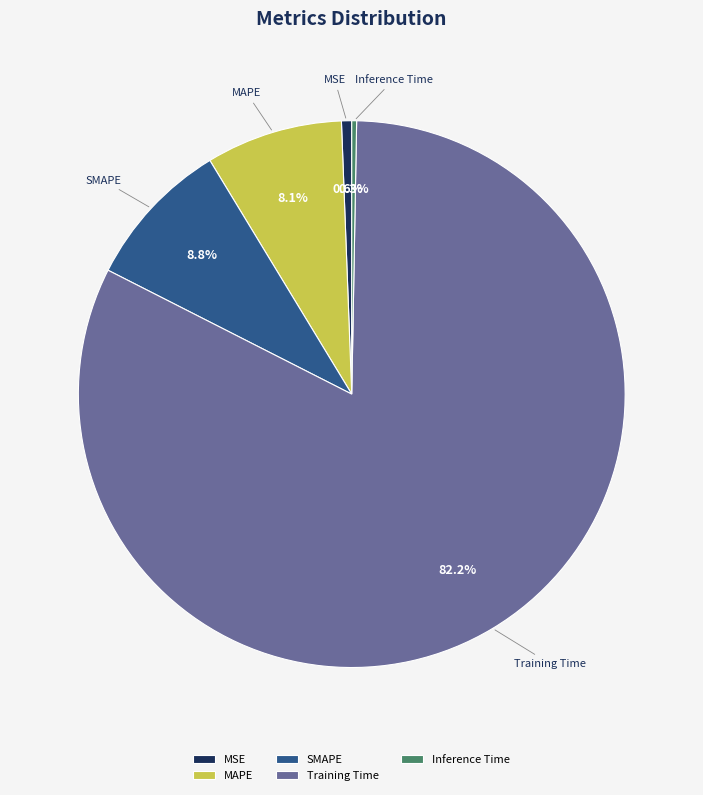

The Training Time slice represents 95% of the pie. True or false?

False